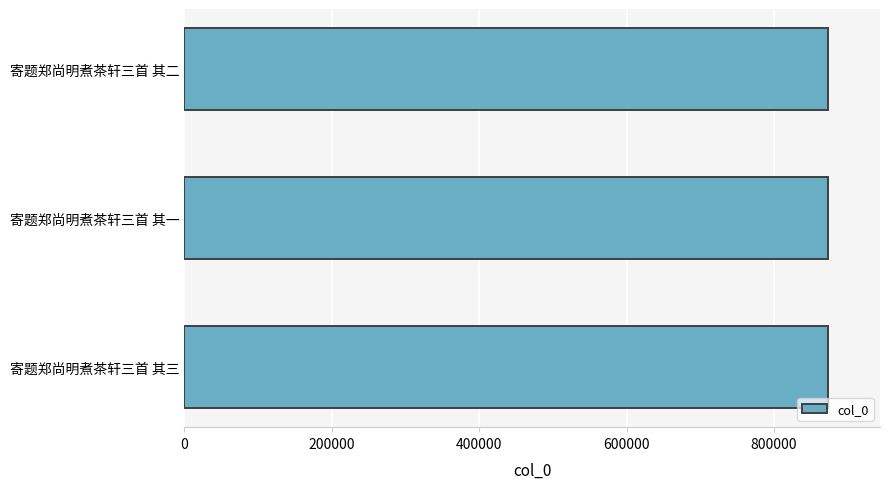

The chart shows a value of 1363068 at 寄题郑尚明煮茶轩三首 其三. True or false?

False